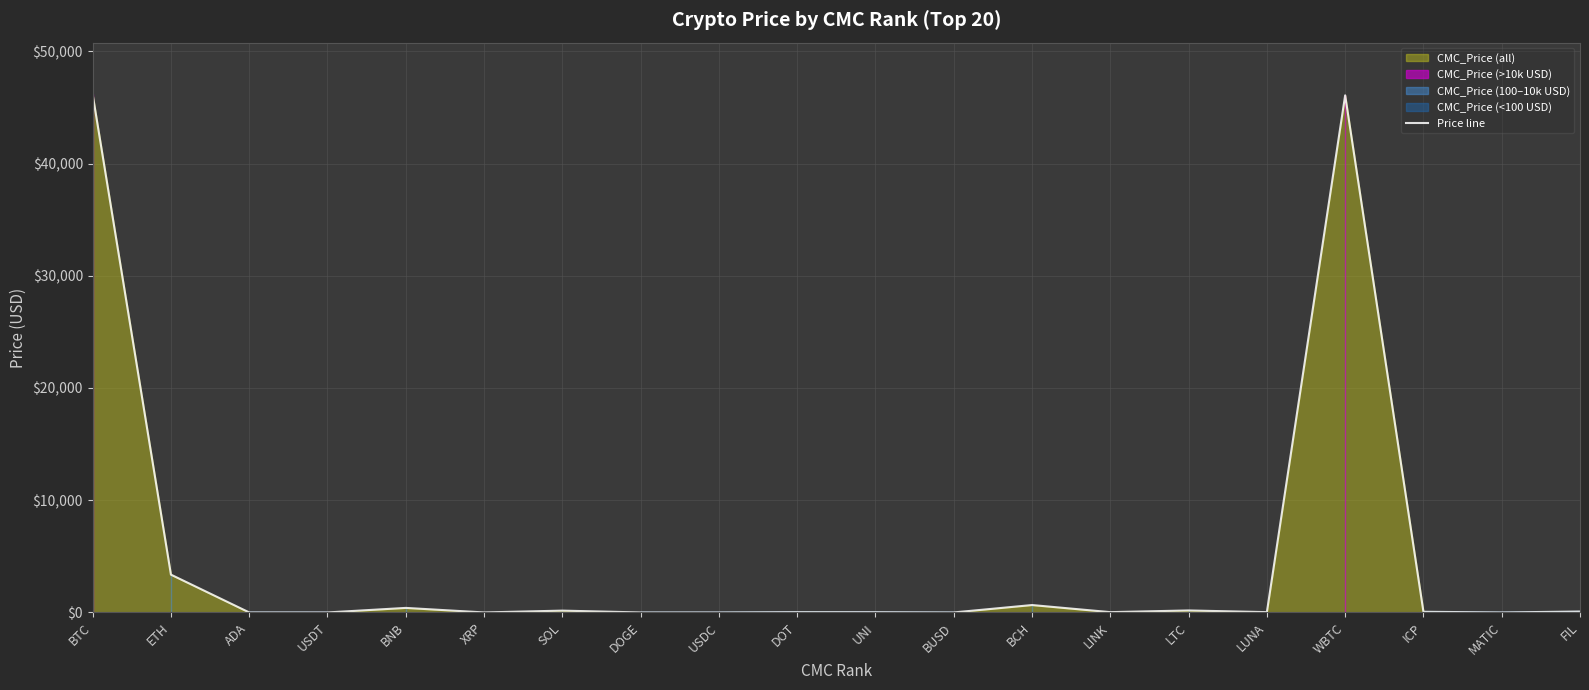

Where is the first local maximum?

BNB